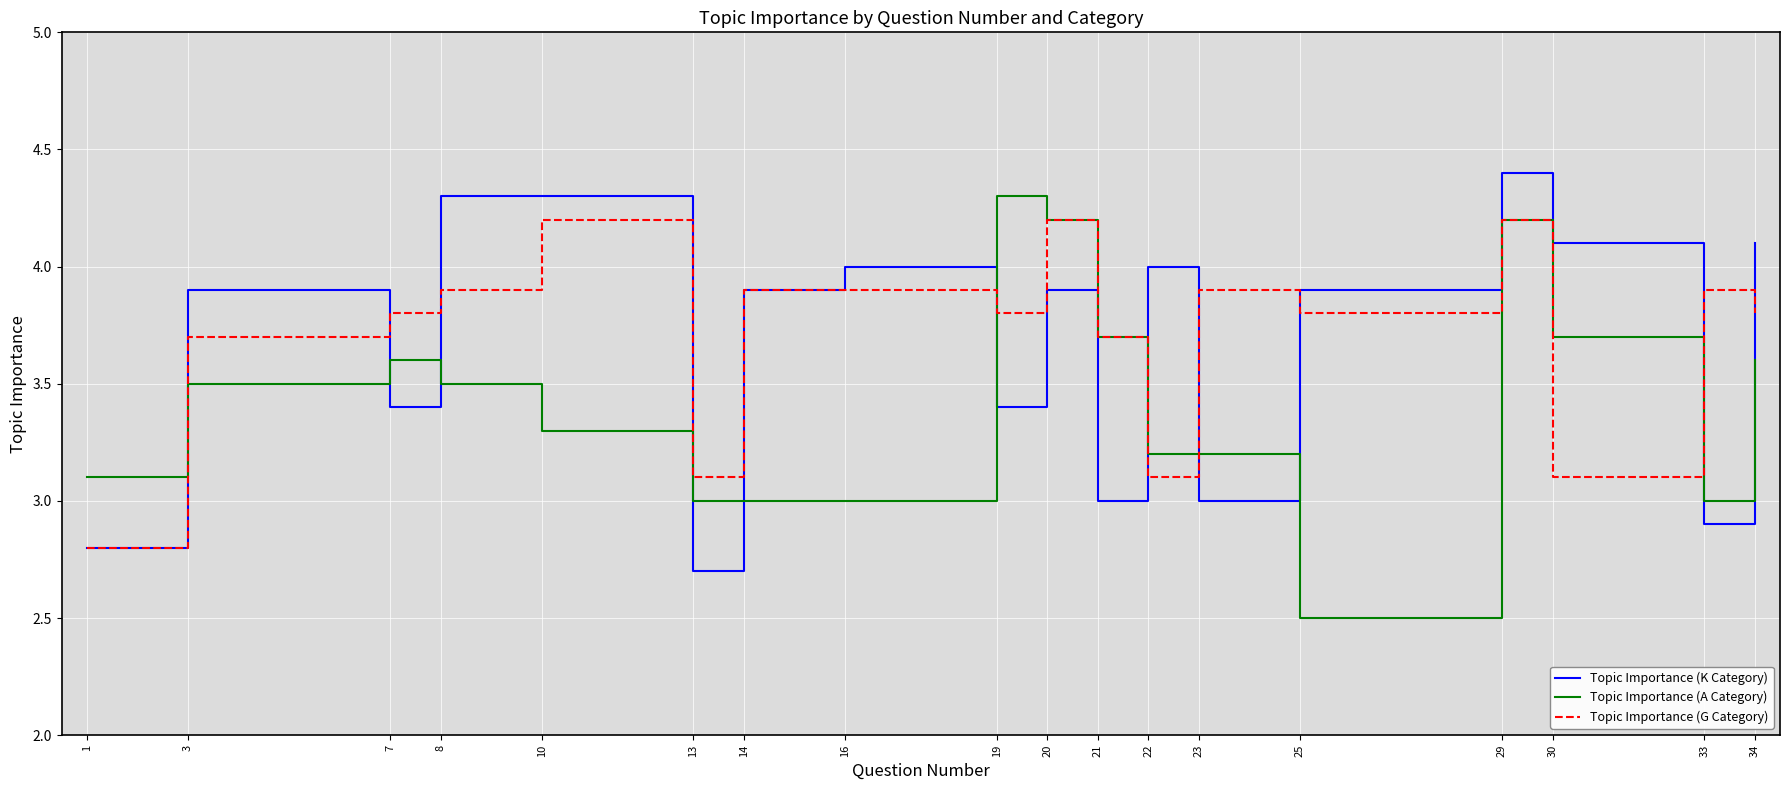

True or false: Topic Importance (A Category) has a value of 3.7 at 21.

True